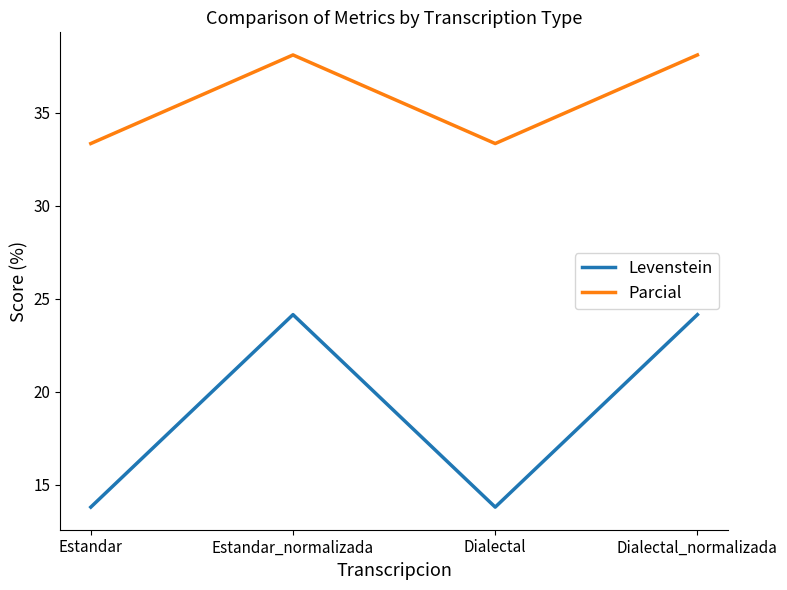

What is the difference between the highest and lowest values at Dialectal?

19.5